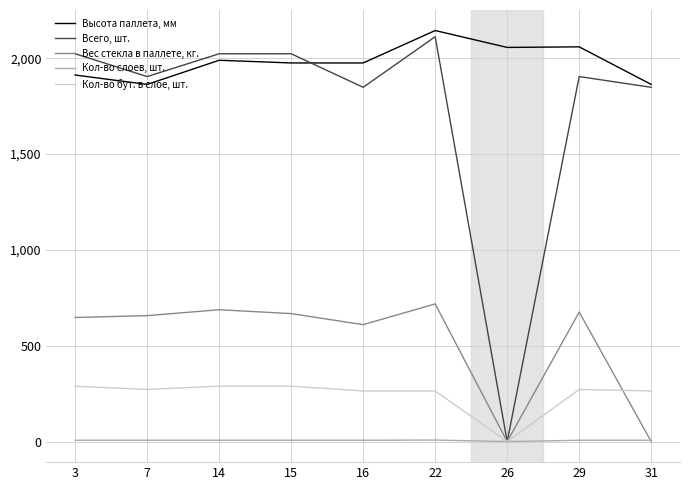

Which series changed the most between 3 and 31?

Вес стекла в паллете, кг.